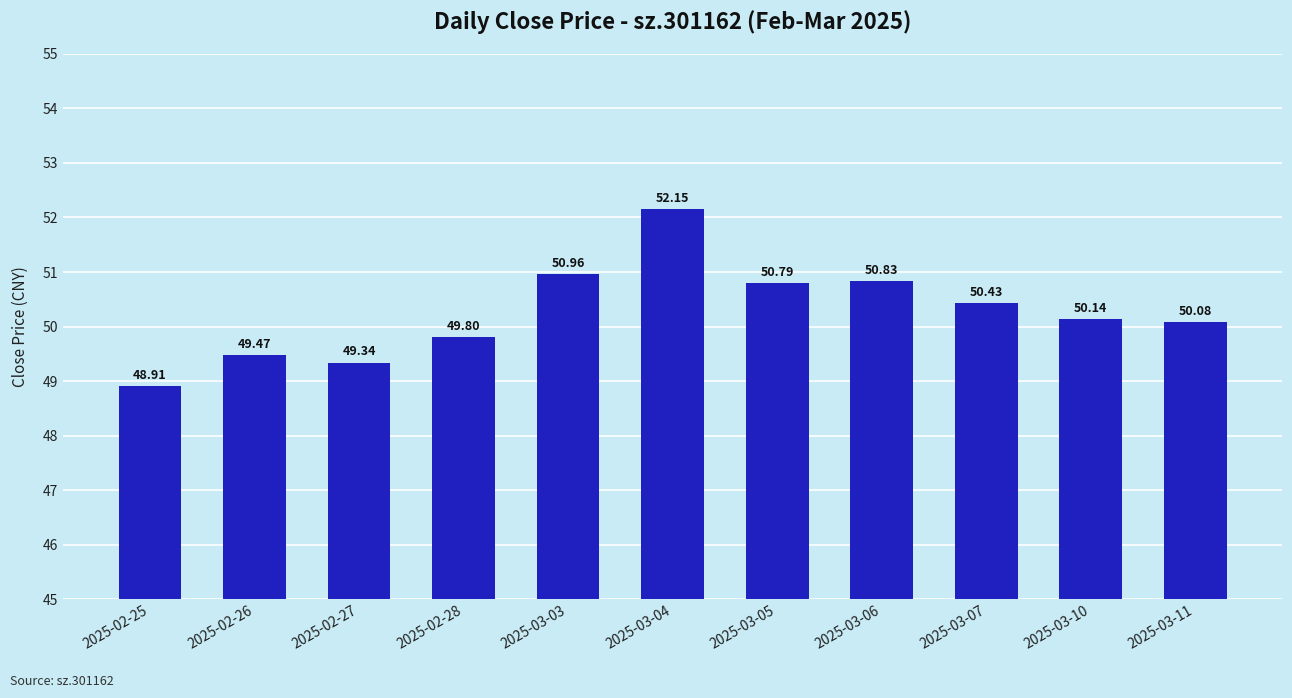

What is the label of the 8th bar from the left?

2025-03-06